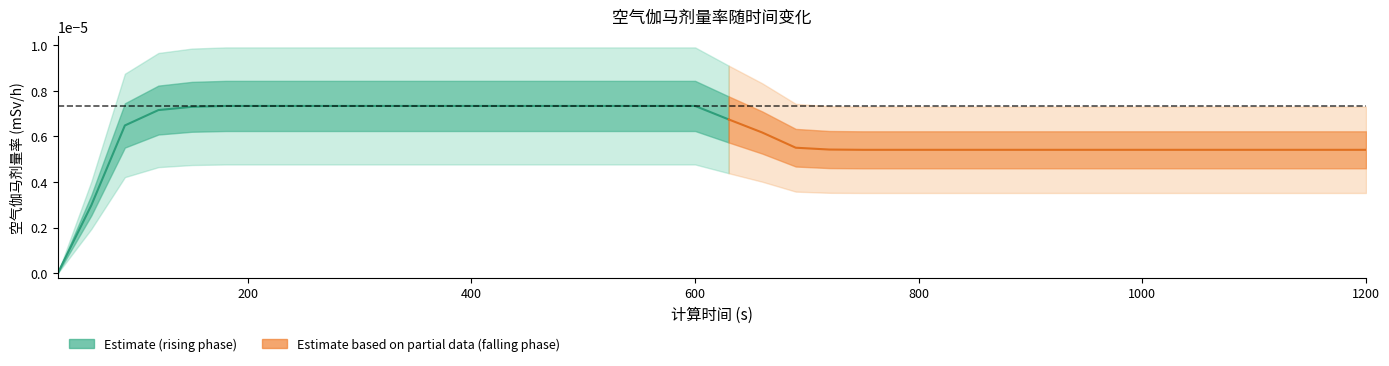

Which category has the highest value across all series?

180